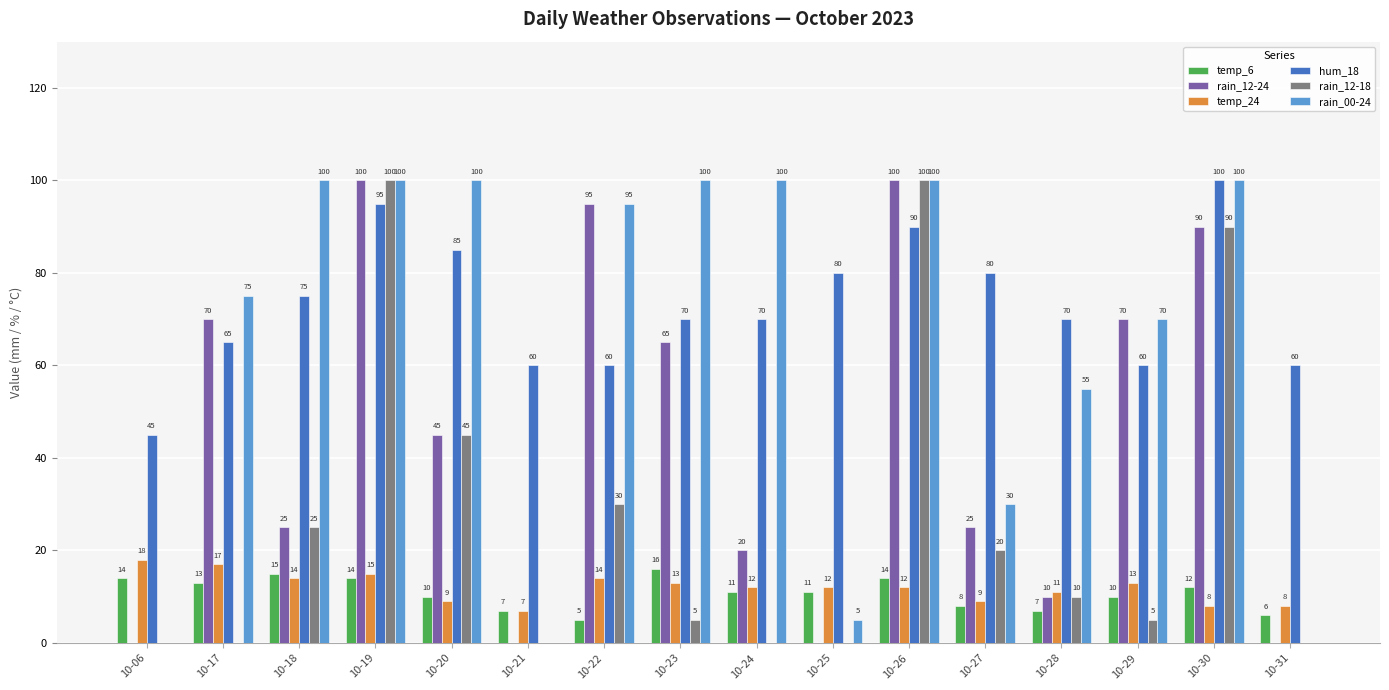

Reading right to left, list all the values displayed in this chart.

temp_6: 6	12	10	7	8	14	11	11	16	5	7	10	14	15	13	14
rain_12-24: 0	90	70	10	25	100	0	20	65	95	0	45	100	25	70	0
temp_24: 8	8	13	11	9	12	12	12	13	14	7	9	15	14	17	18
hum_18: 60	100	60	70	80	90	80	70	70	60	60	85	95	75	65	45
rain_12-18: 0	90	5	10	20	100	0	0	5	30	0	45	100	25	0	0
rain_00-24: 0	100	70	55	30	100	5	100	100	95	0	100	100	100	75	0